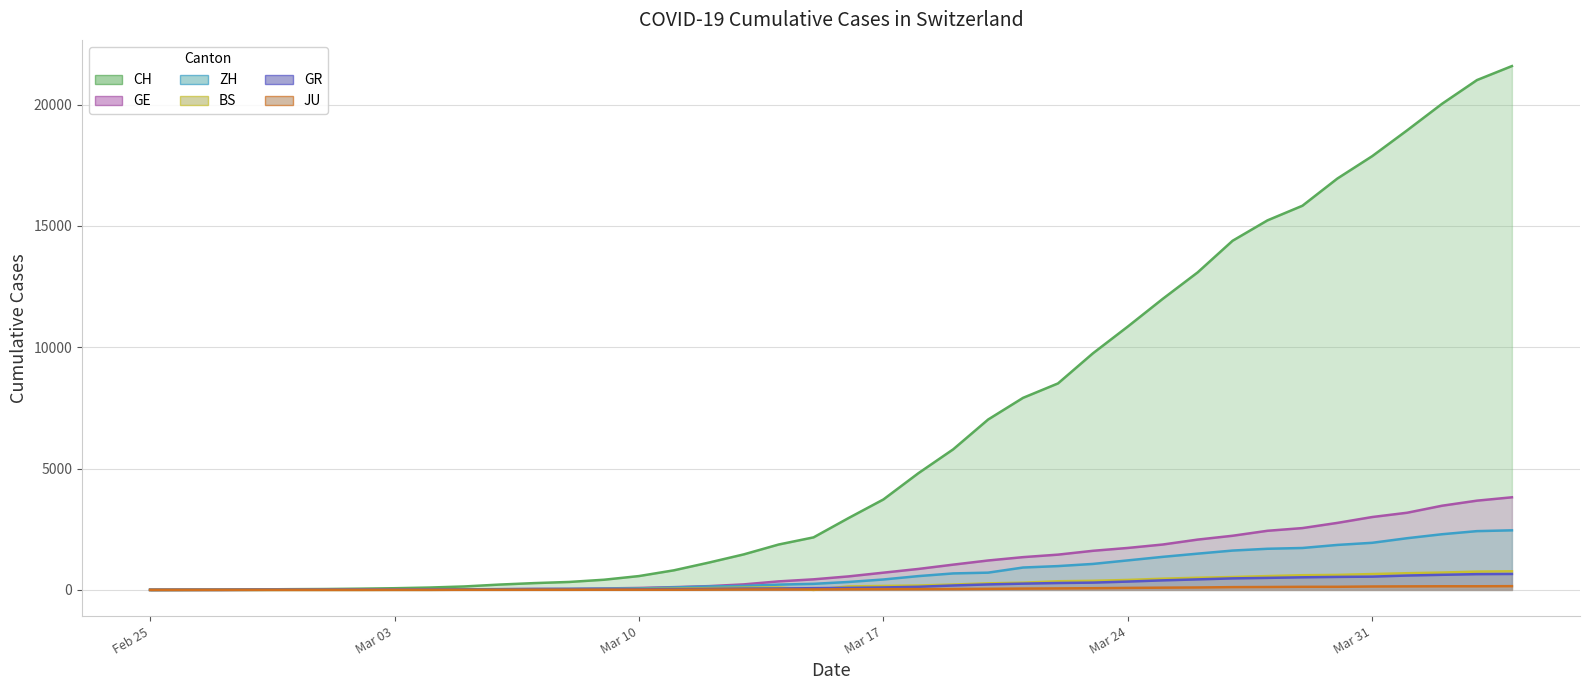

What value does the BS series have at Mar 24?

410